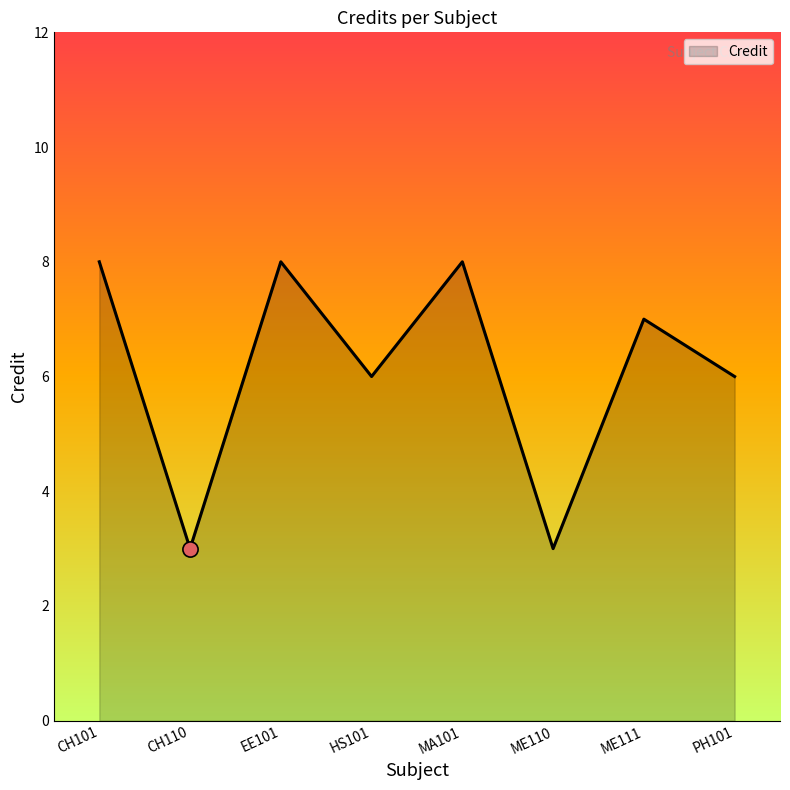

What is the change in value from HS101 to ME110?

-3